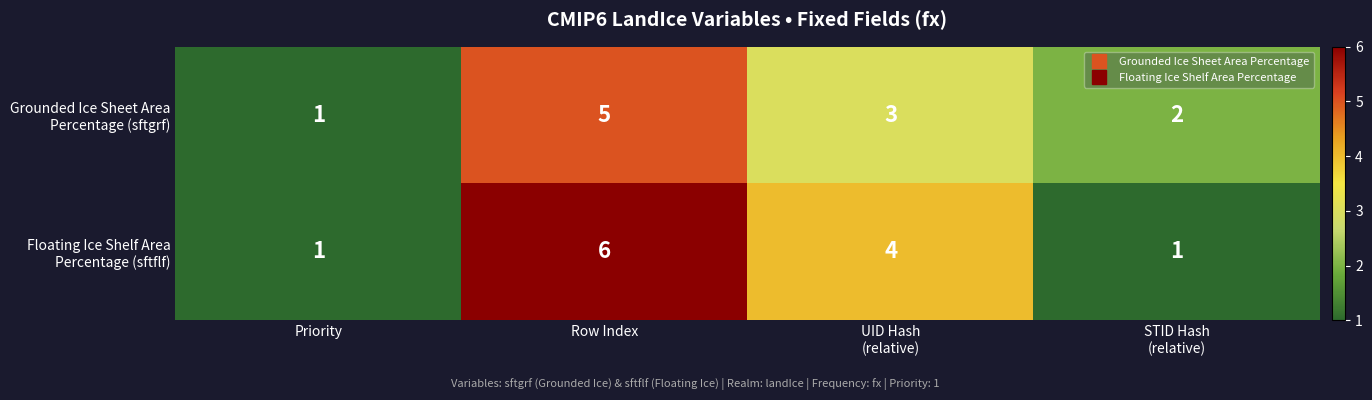

At which category does the chart reach its peak across all series?

Row Index